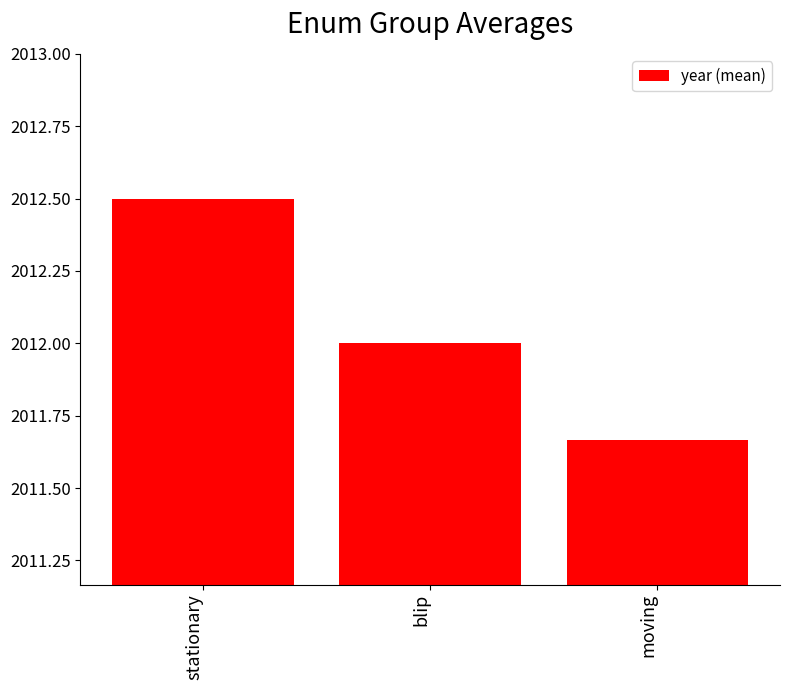

What is the maximum value shown in the chart?

2012.5